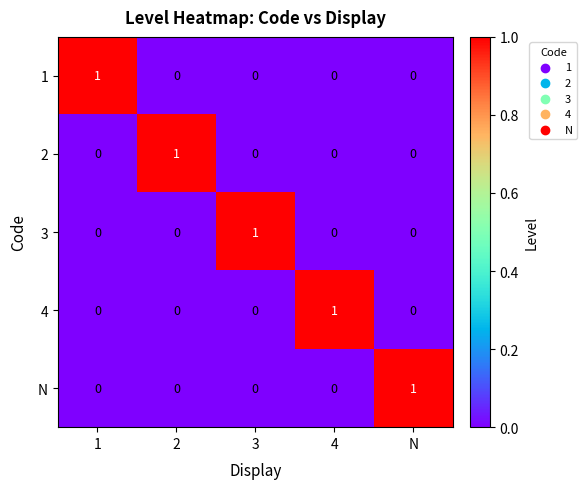

At how many categories does at least one series exceed 0?

5